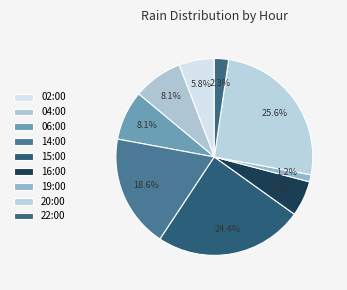

The 16:00 slice represents 19% of the pie. True or false?

False